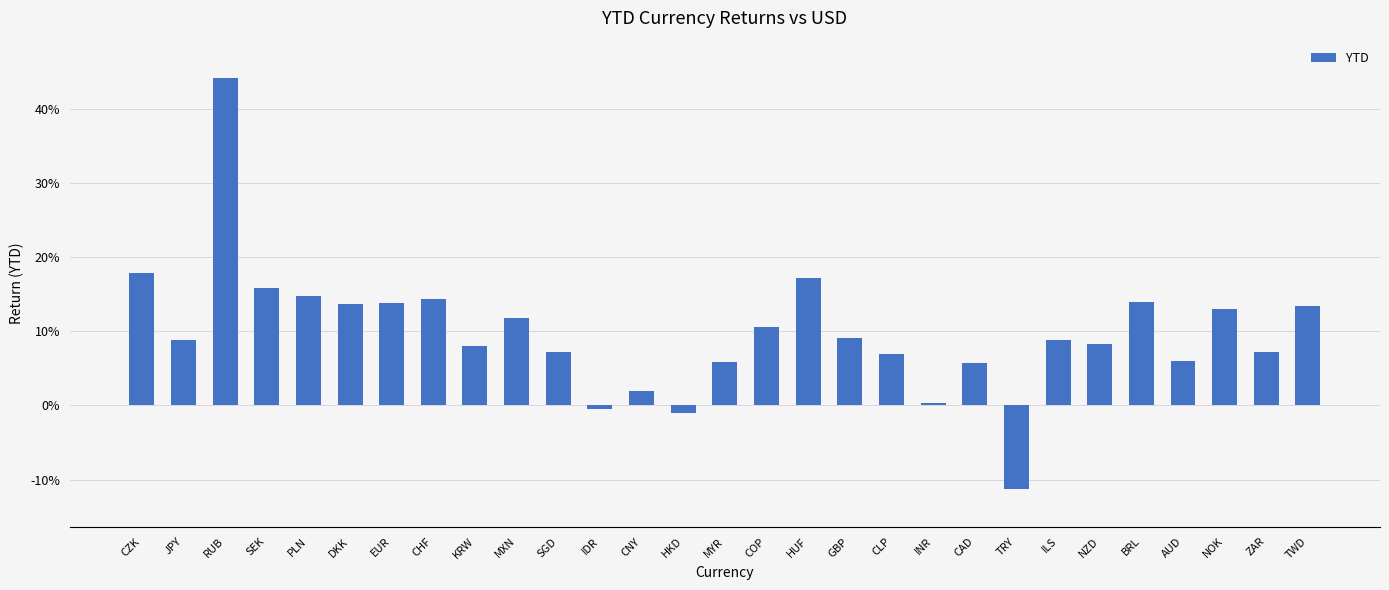

Which has a higher value, CZK or GBP?

CZK